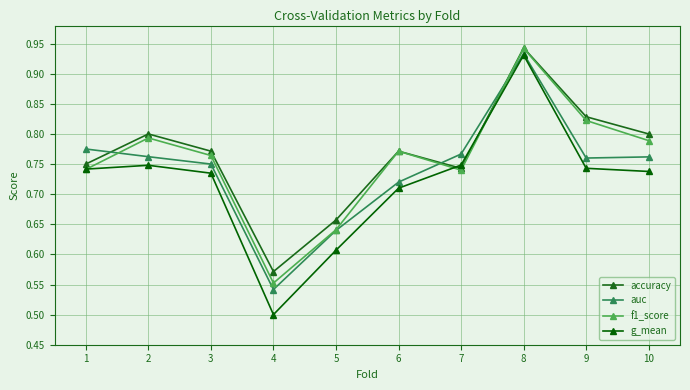

True or false: f1_score and accuracy cross at least once.

False